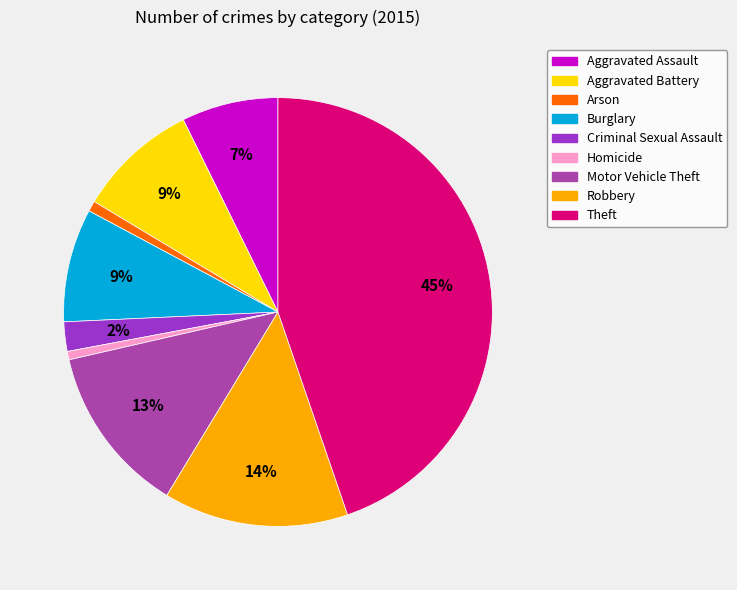

How many slices are in this pie chart?

9